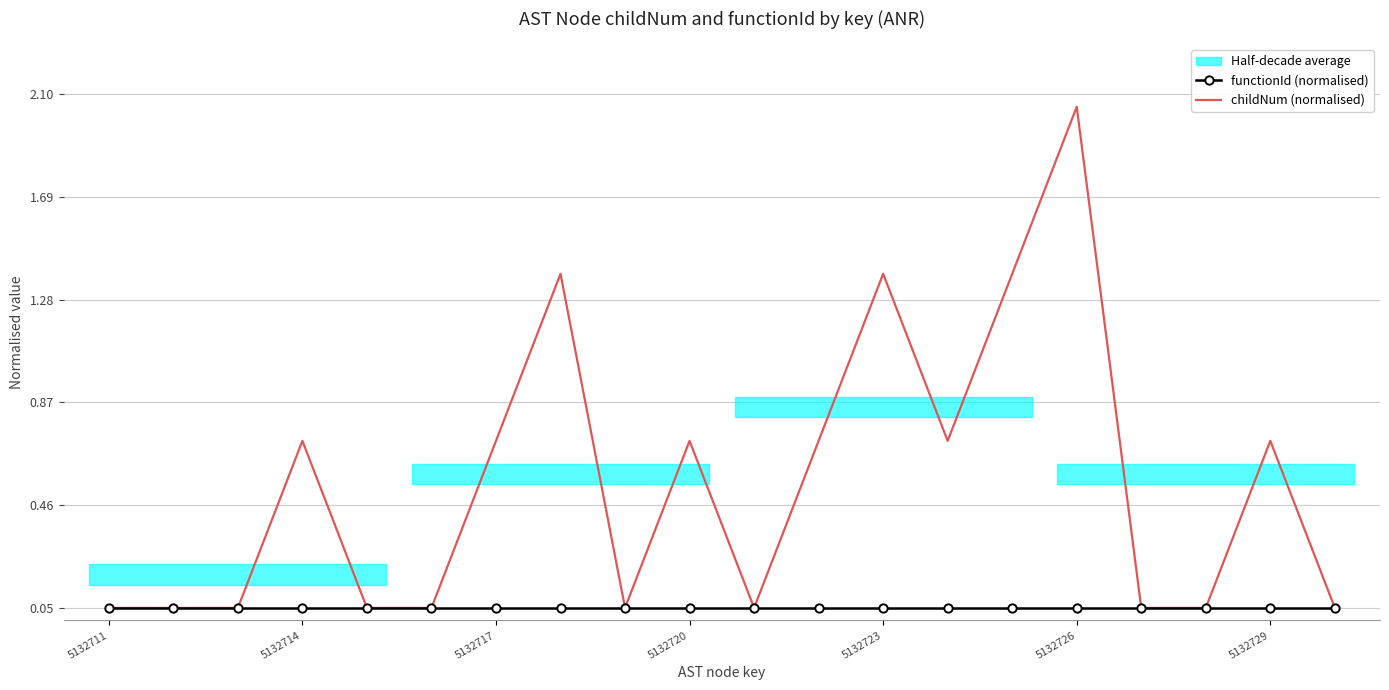

In childNum (normalised), how many points are higher than both neighbors (excluding endpoints)?

6